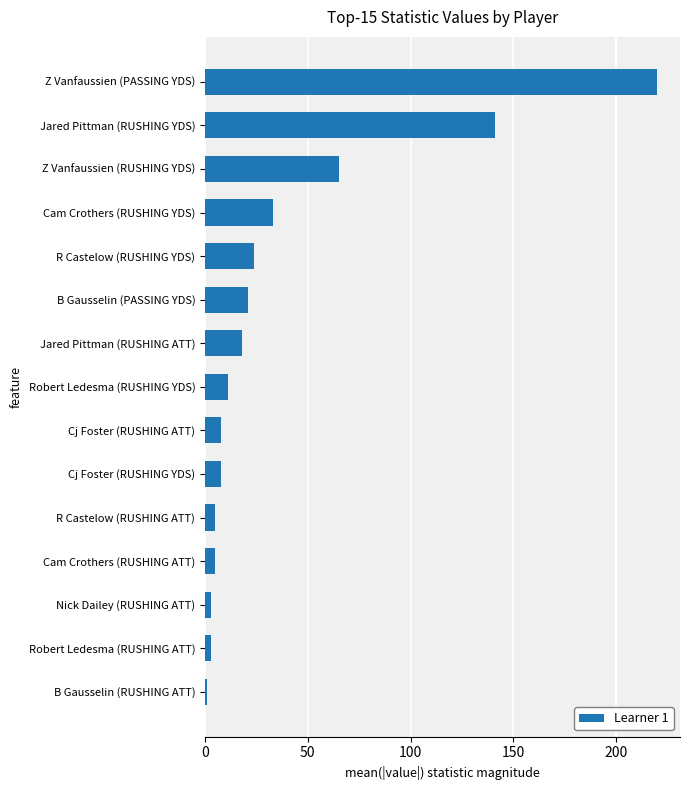

How many values are below 11?

7